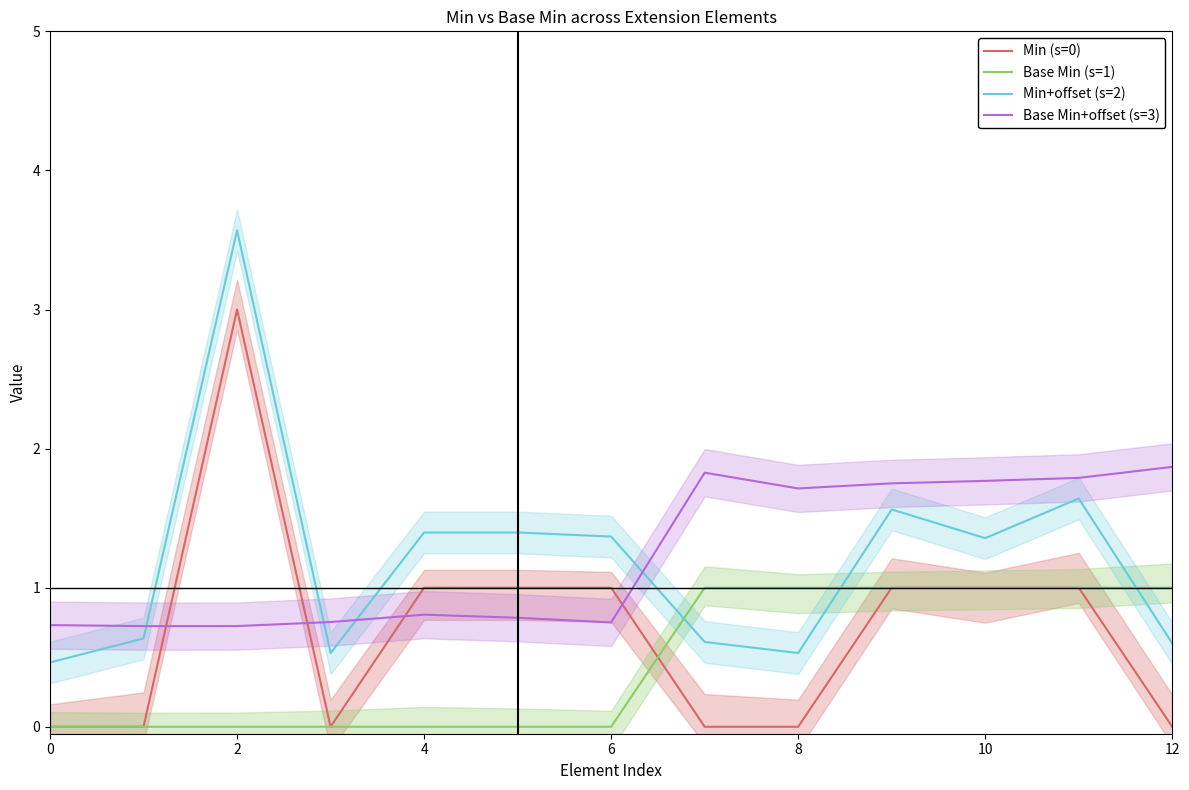

True or false: Base Min+offset (s=3) and Min+offset (s=2) cross at least once.

True